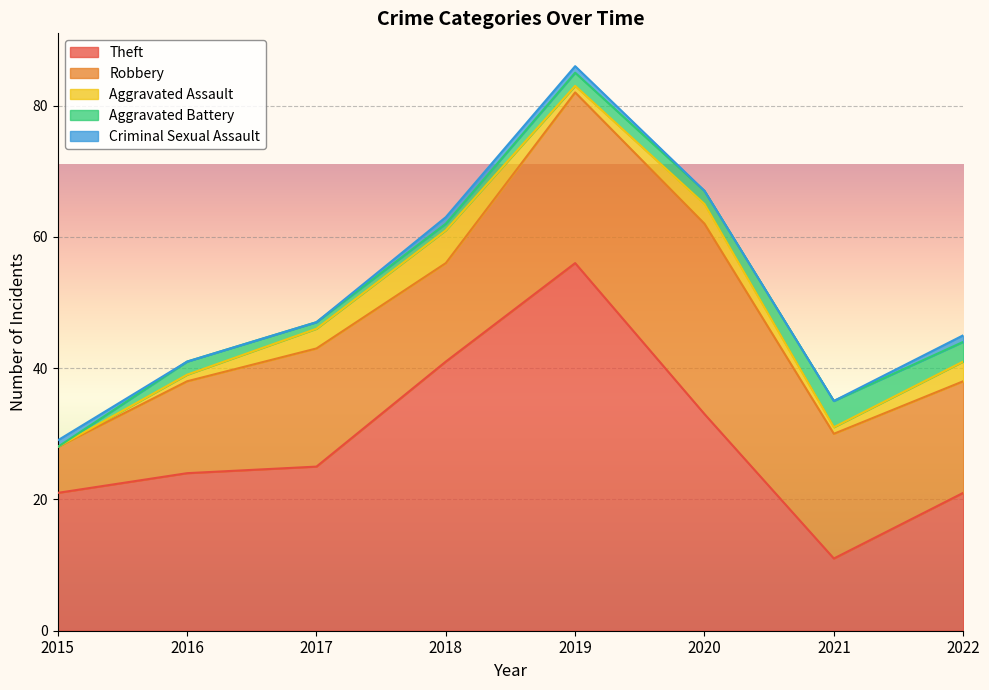

What is the approximate value of Aggravated Assault at 2017?

3